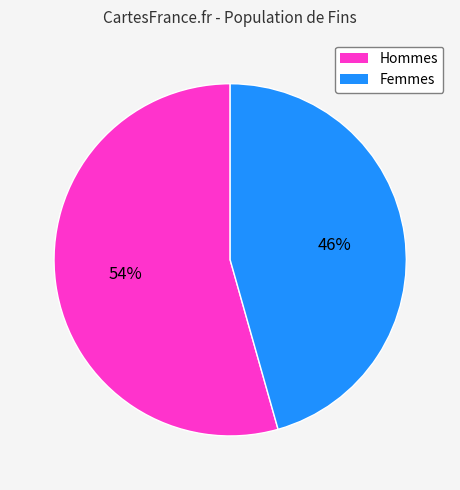

How many slices are in this pie chart?

2